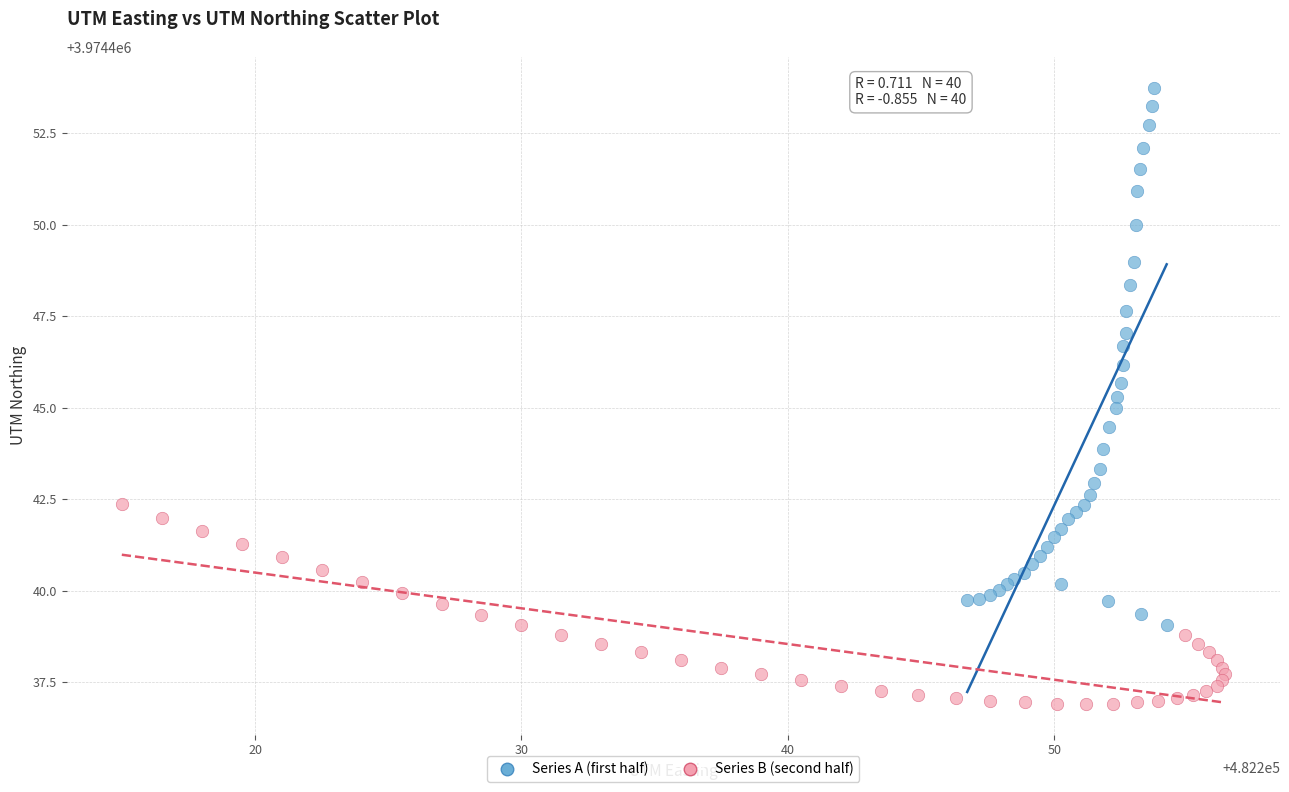

Which series has the largest Y range (max minus min)?

Series A (first half)